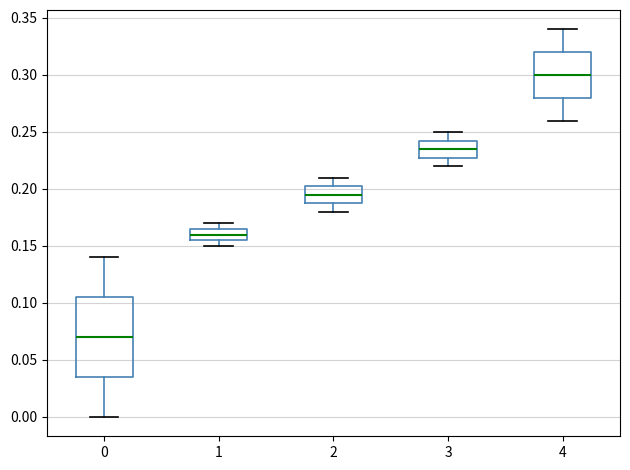

Comparing the boxes themselves (not the whiskers), which one is the tallest?

0